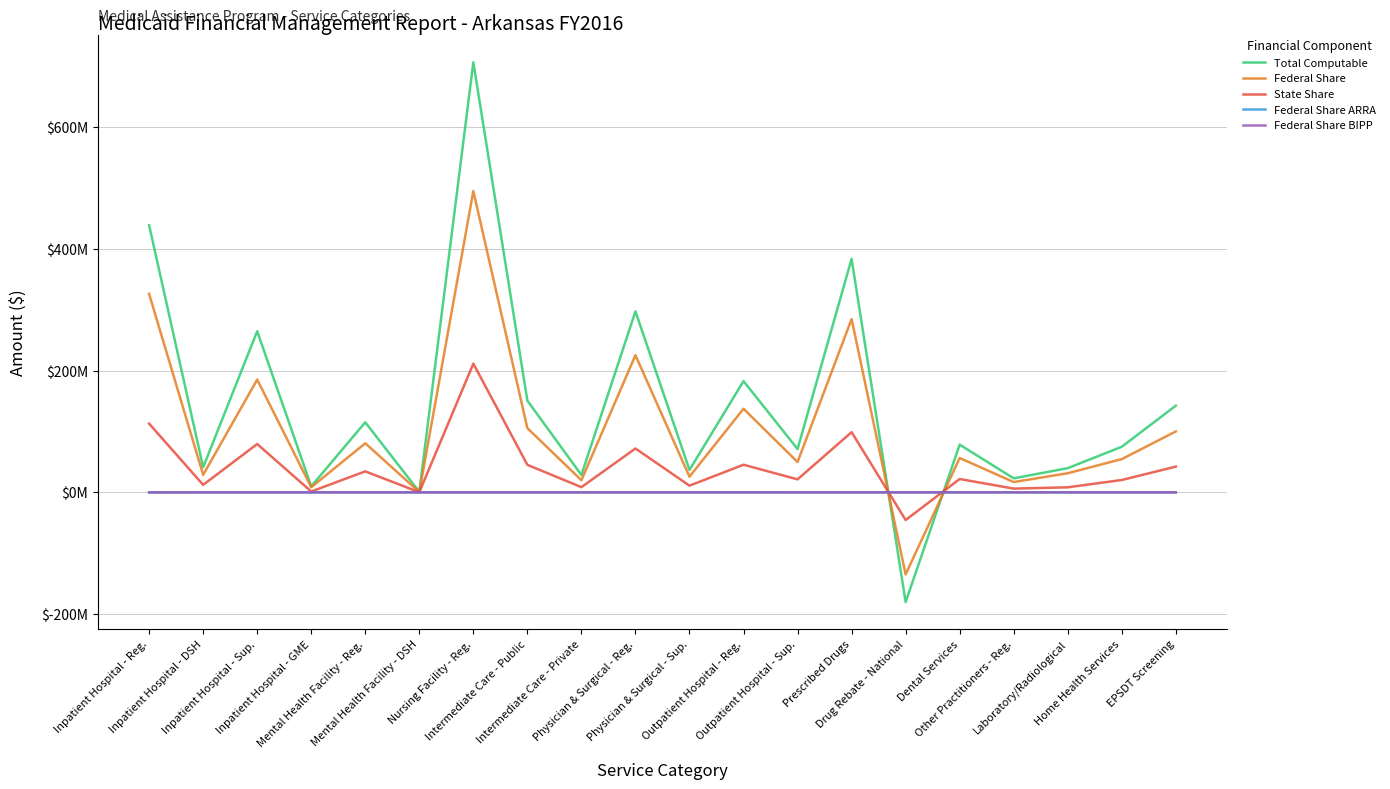

Between Inpatient Hospital - Reg. and Prescribed Drugs, which series saw the biggest shift?

Total Computable